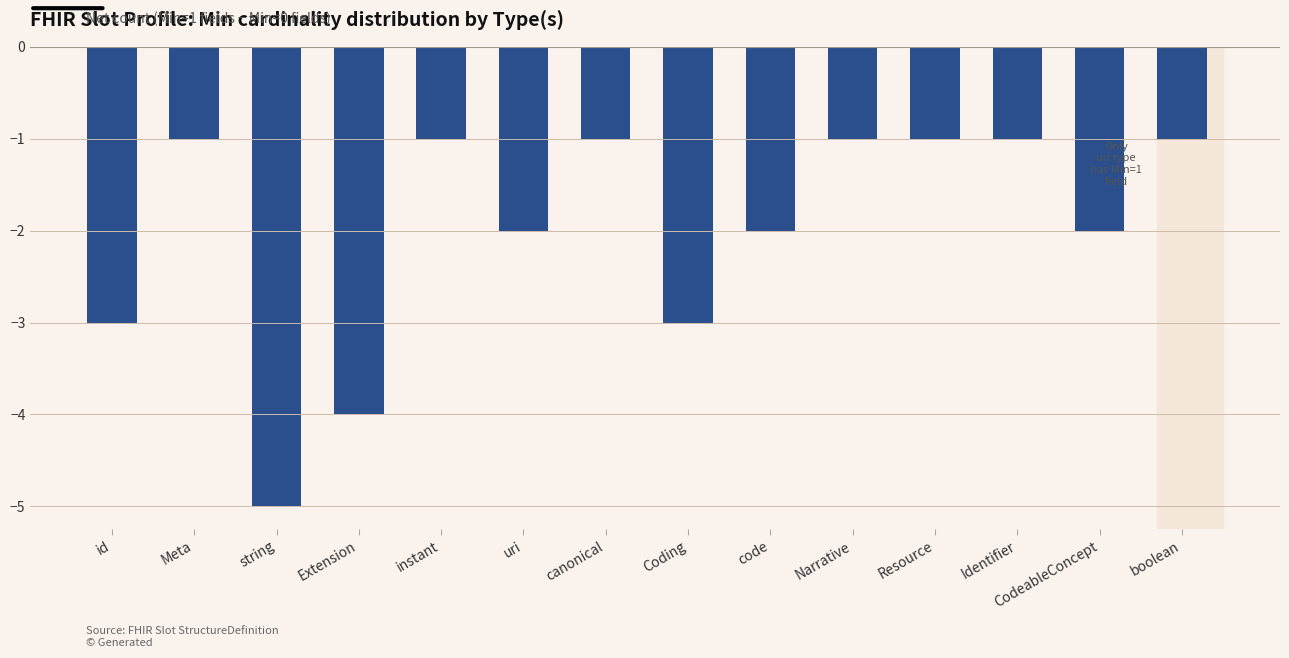

Count the number of categories in the chart.

14